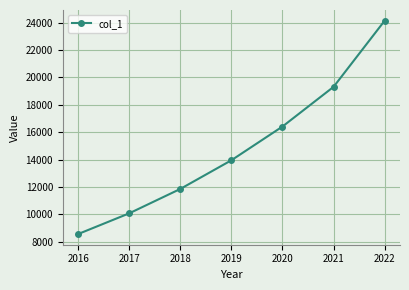

Where is the data nearest to the value 16354?

2020